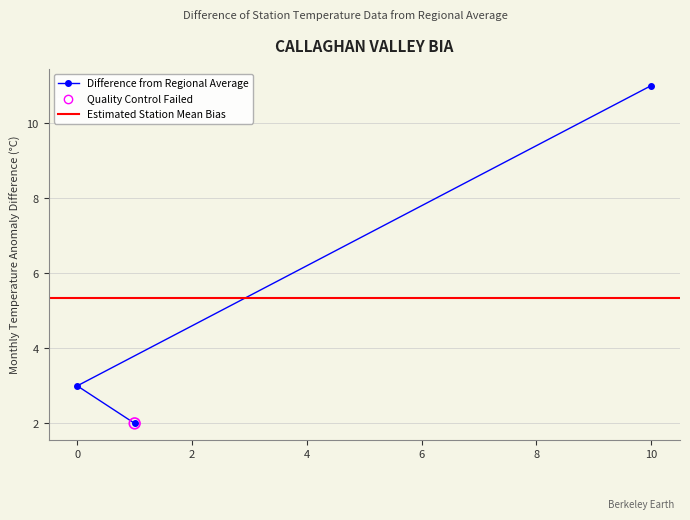

What is the ratio of the value at 0 to the value at 10?

0.3